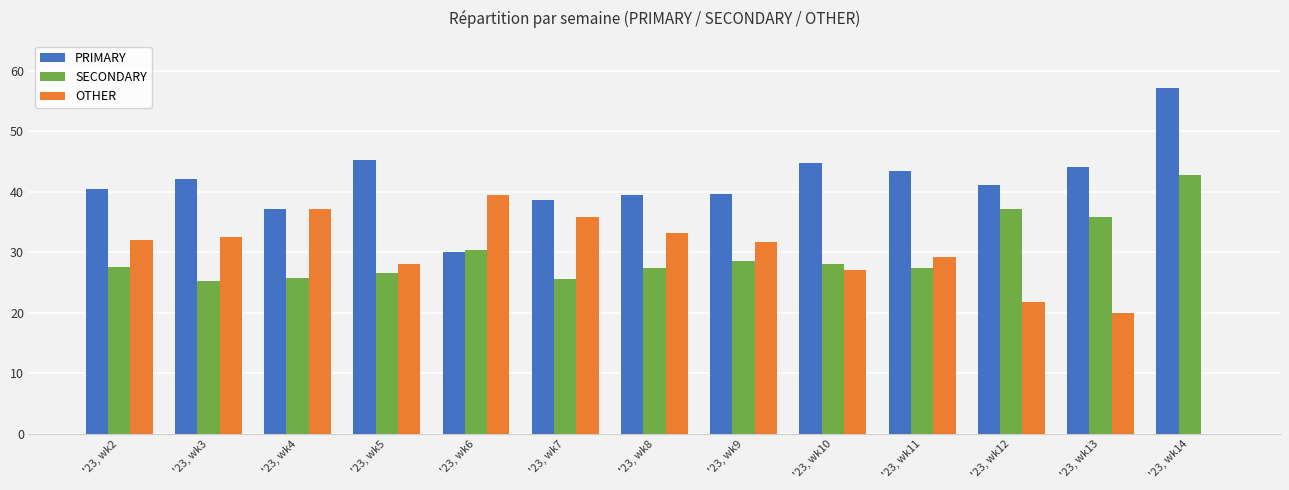

How many distinct data groups are displayed?

3